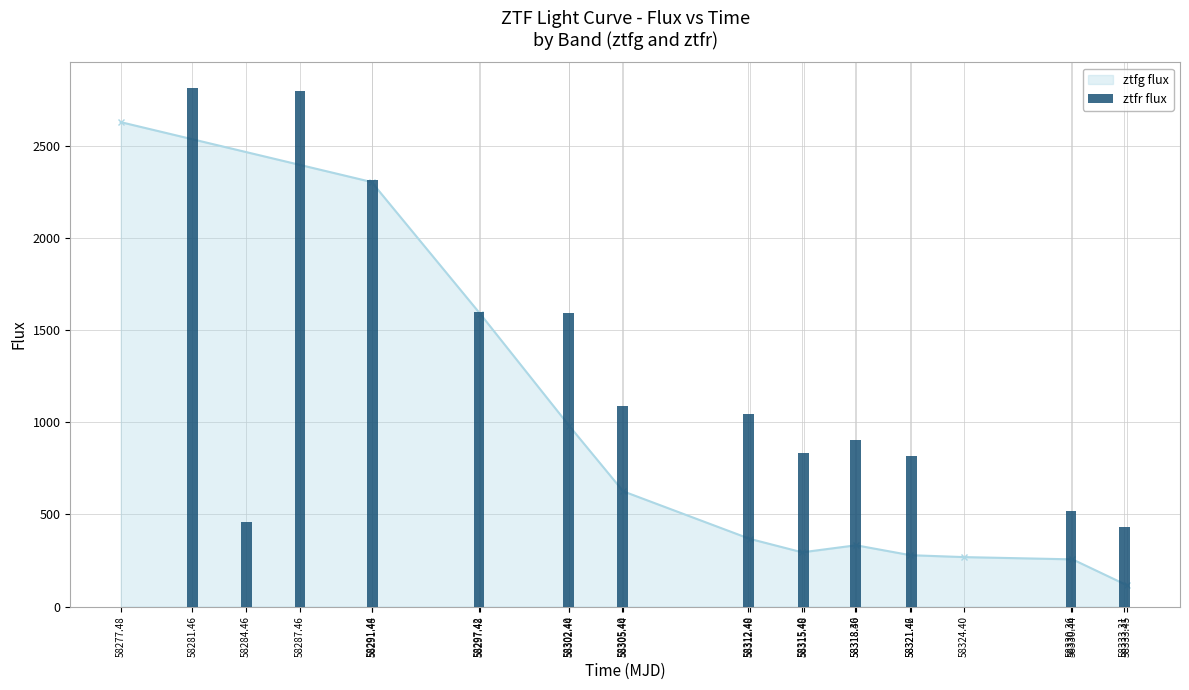

How many bars are there in total?

13